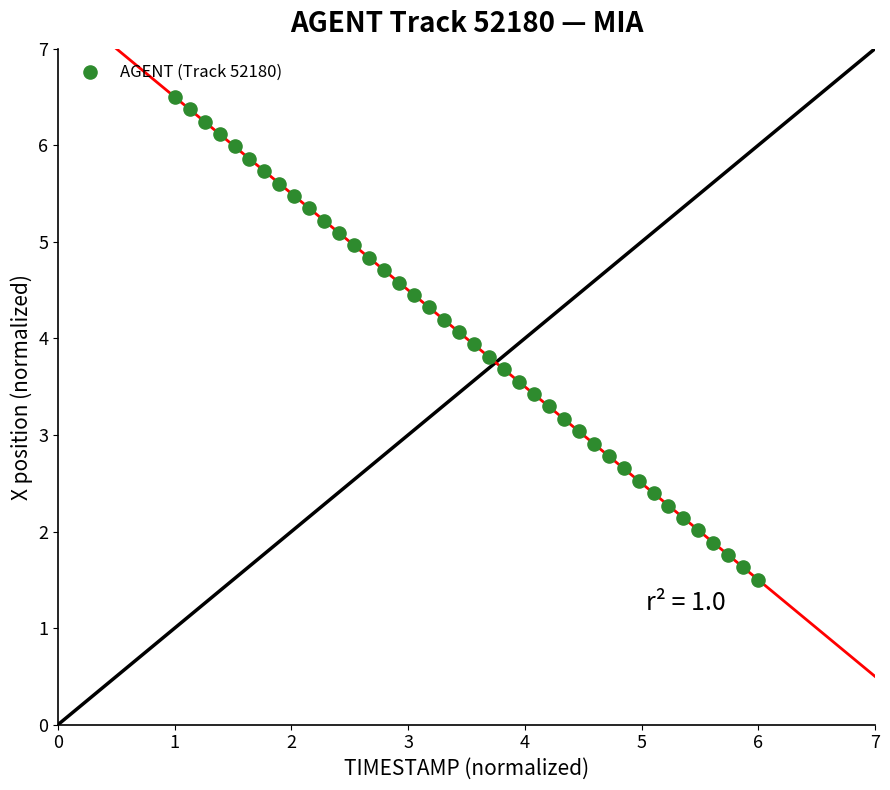

What is the range of X values (max minus min)?

5.0